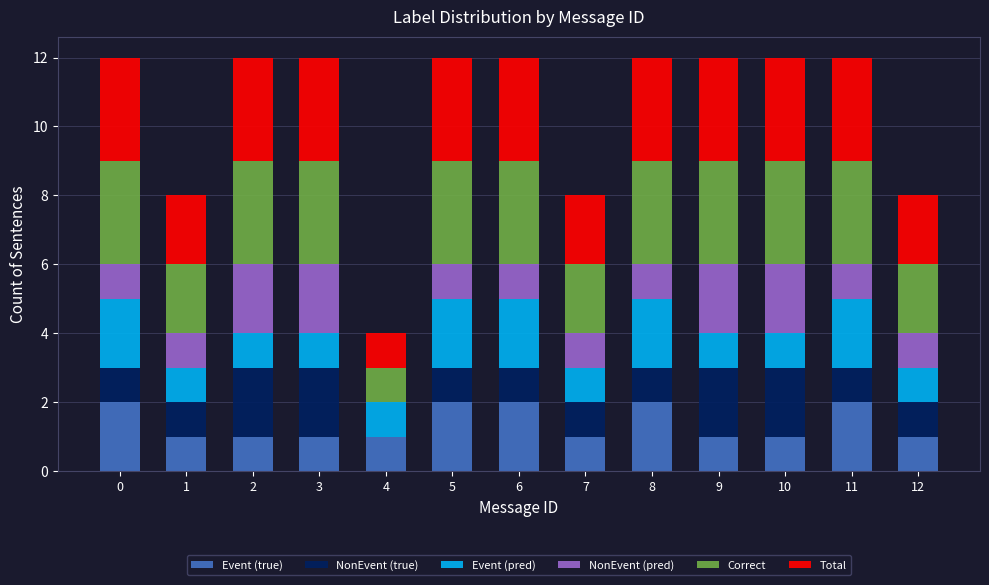

The Event (true) series shows 1 at 2. True or false?

True